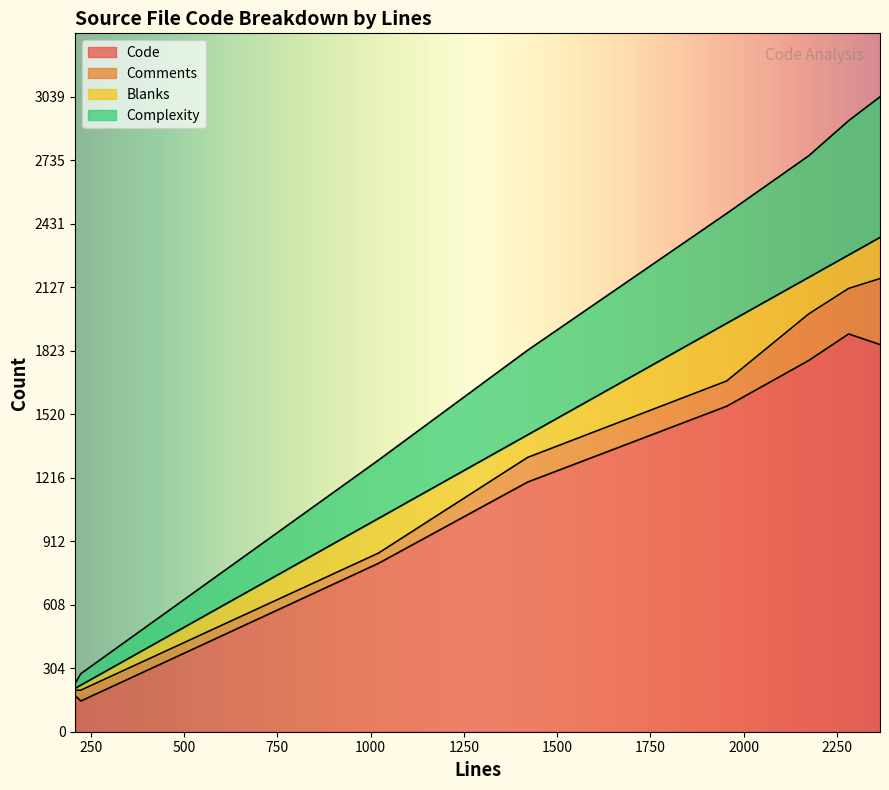

What is the value of the Comments point at the 4th from the left?

49